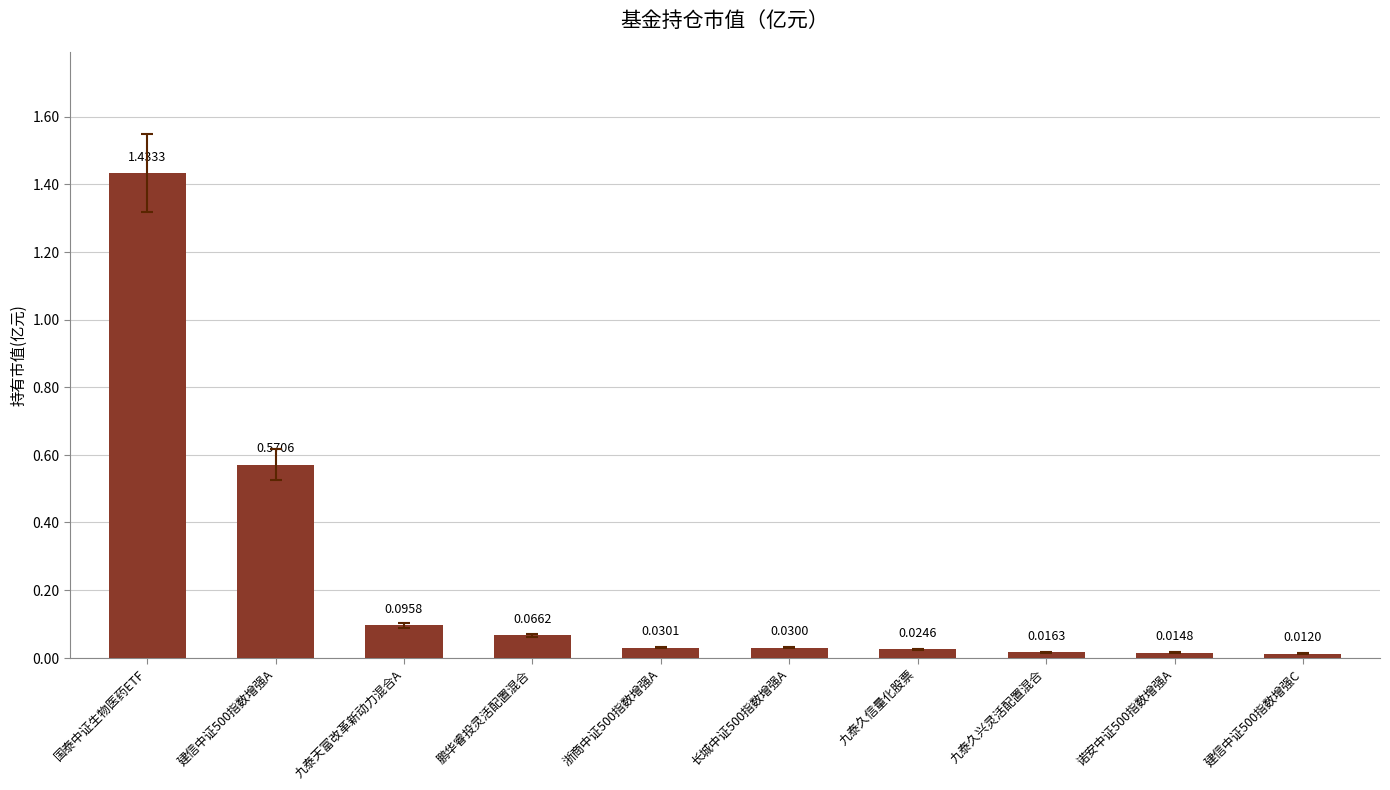

What is the sum of all values?

2.3